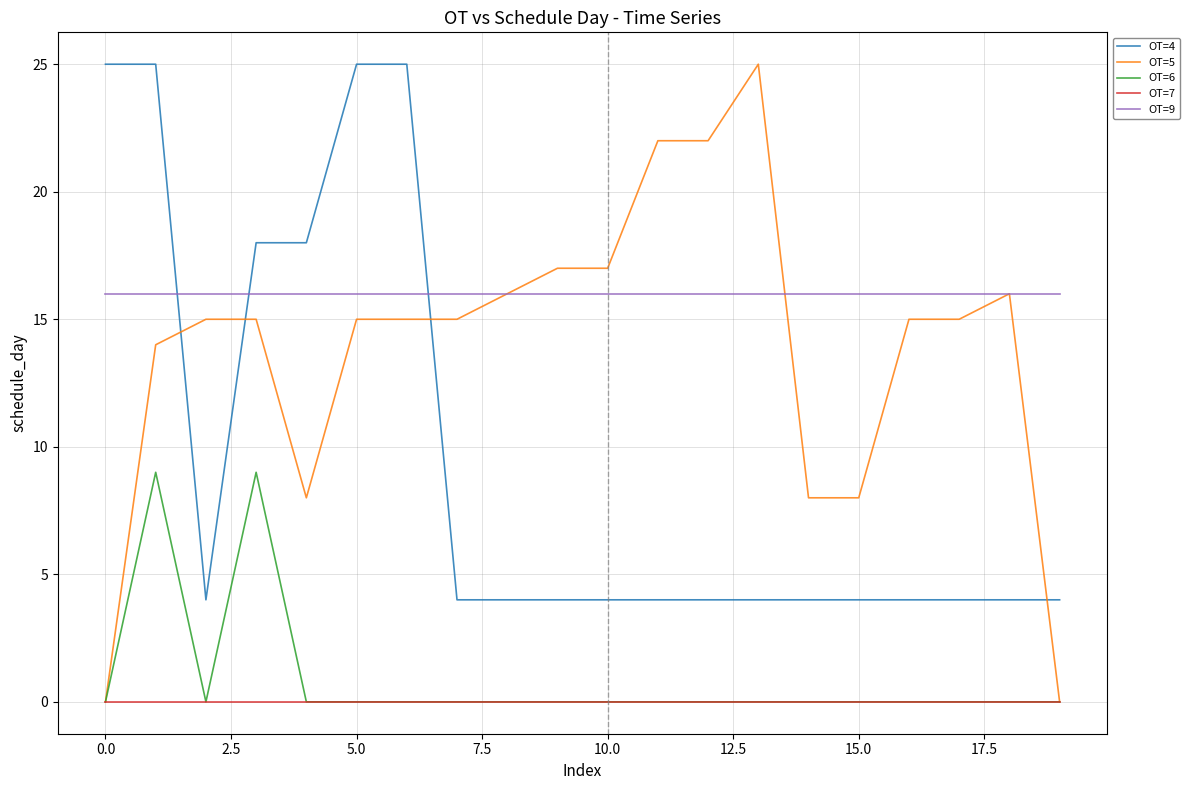

True or false: OT=6 and OT=9 cross at least once.

False